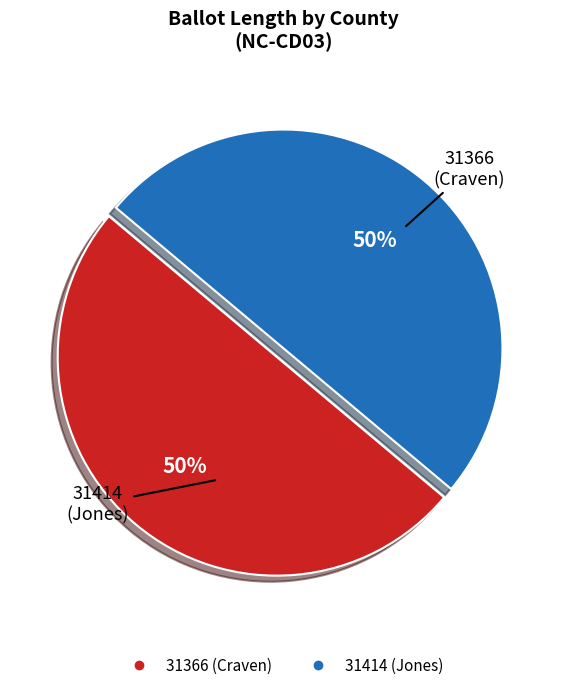

Do 31414 (Jones) and 31366 (Craven) together represent more than half of the pie?

Yes